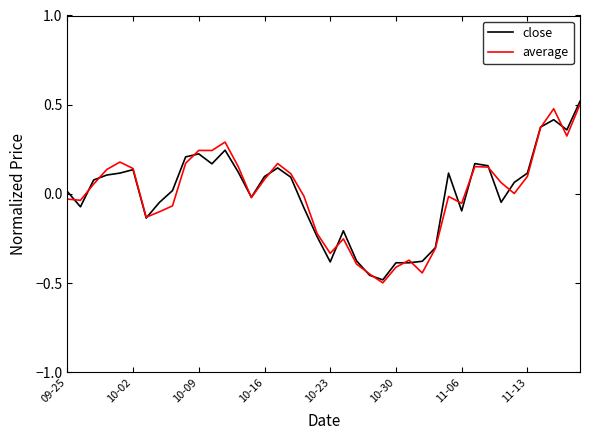

What are all the series names shown in the legend?

close, average